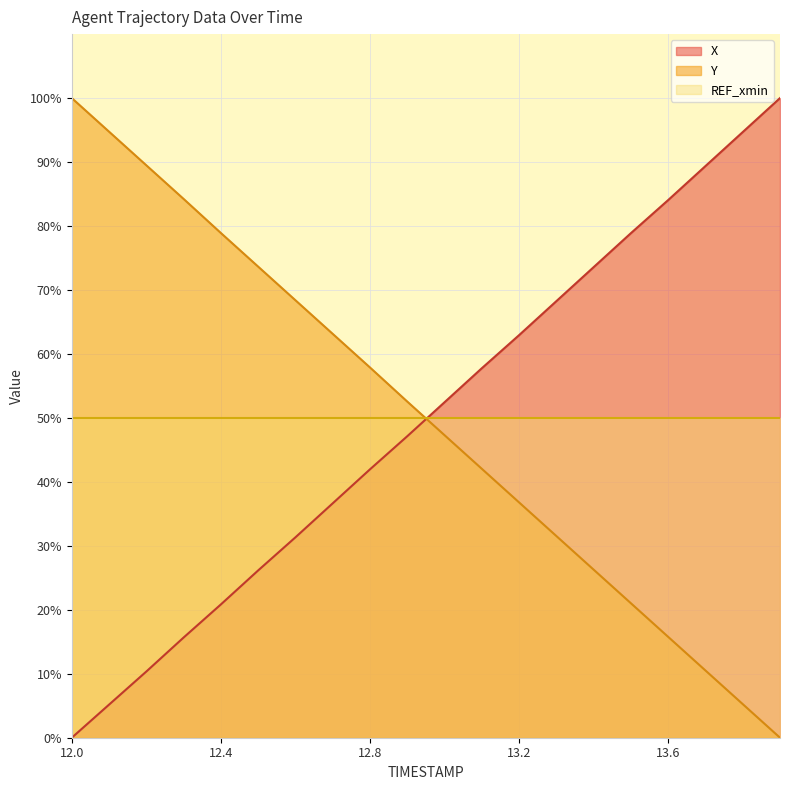

Which category has the lowest value in the X series?

12.0